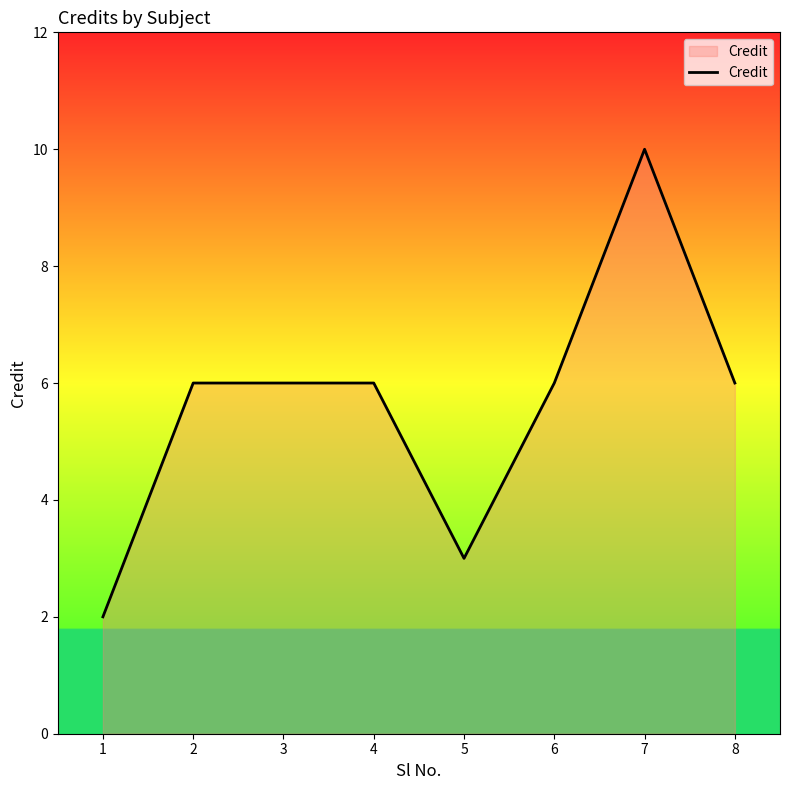

Reading right to left, what are all the values shown in this chart?

6	10	6	3	6	6	6	2